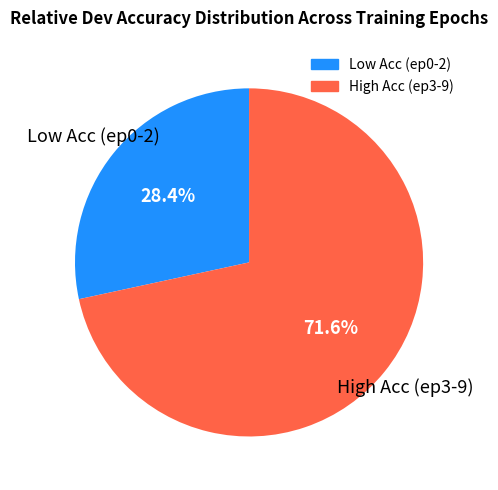

How many segments does this pie chart have?

2